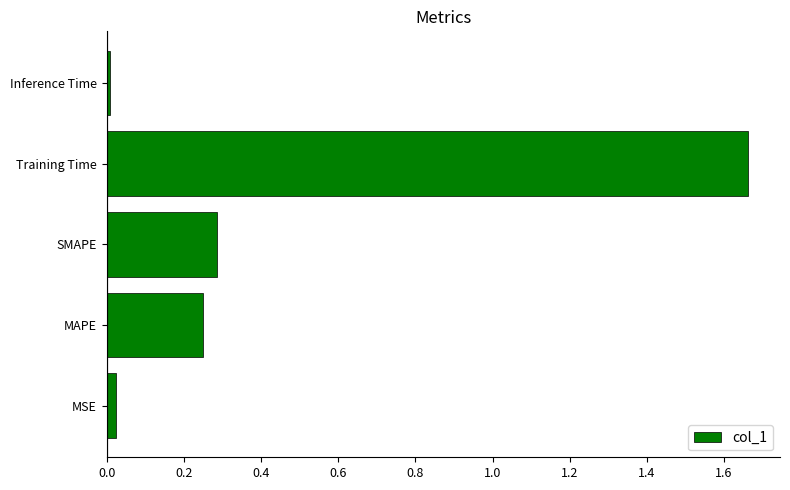

The value at Inference Time is 0.0. True or false?

True